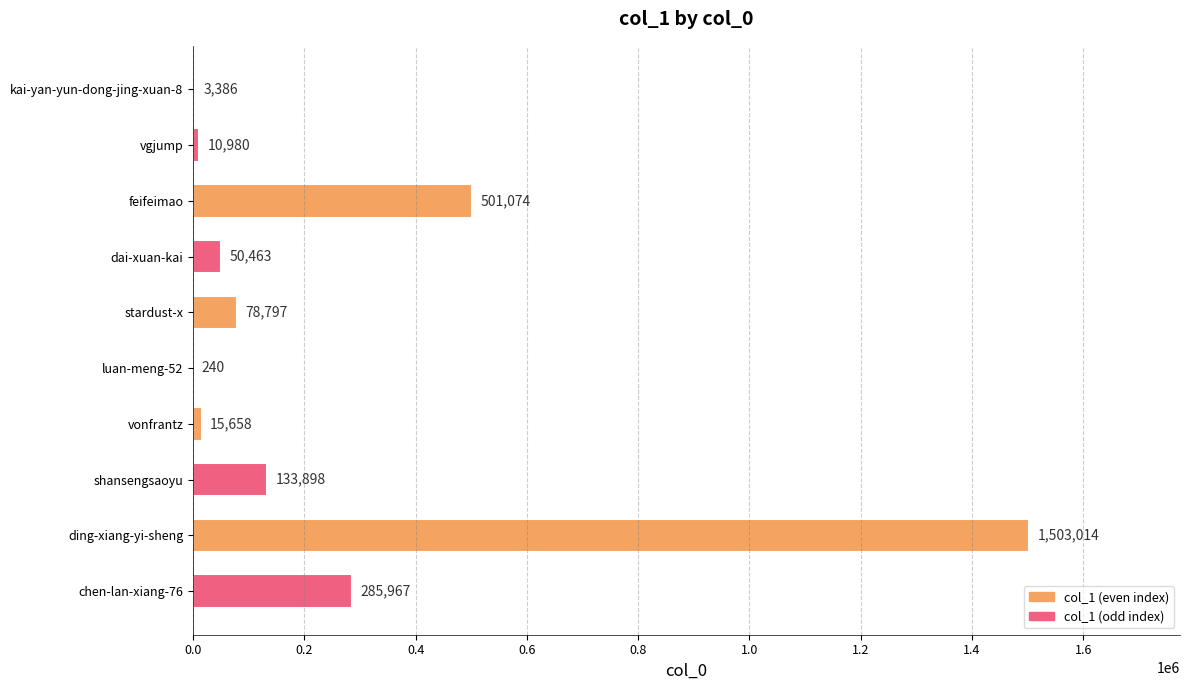

What value does the data have at kai-yan-yun-dong-jing-xuan-8, to the nearest 50?

3400